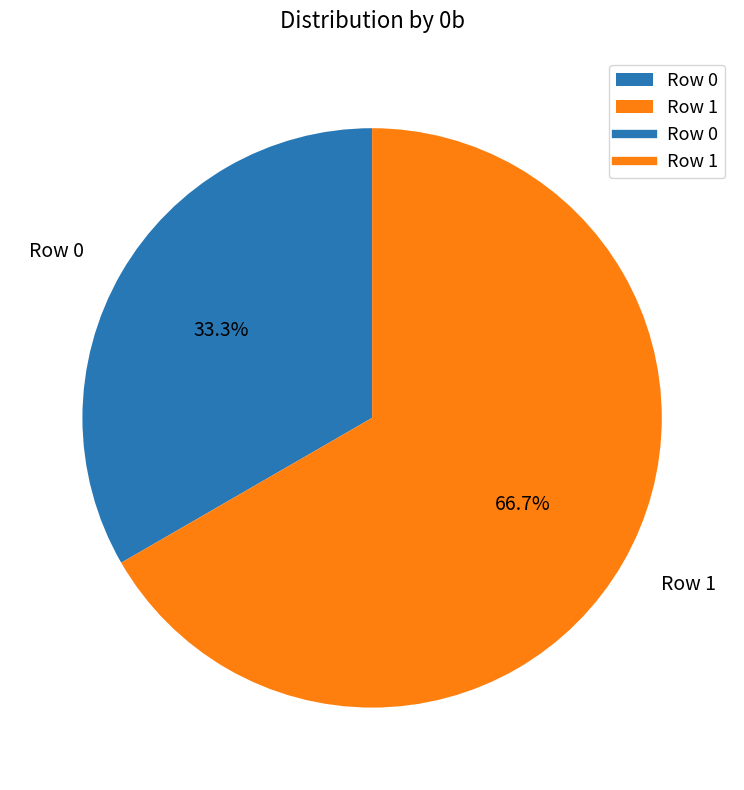

Approximately how many times larger is the value at Row 1 compared to Row 0?

2.0